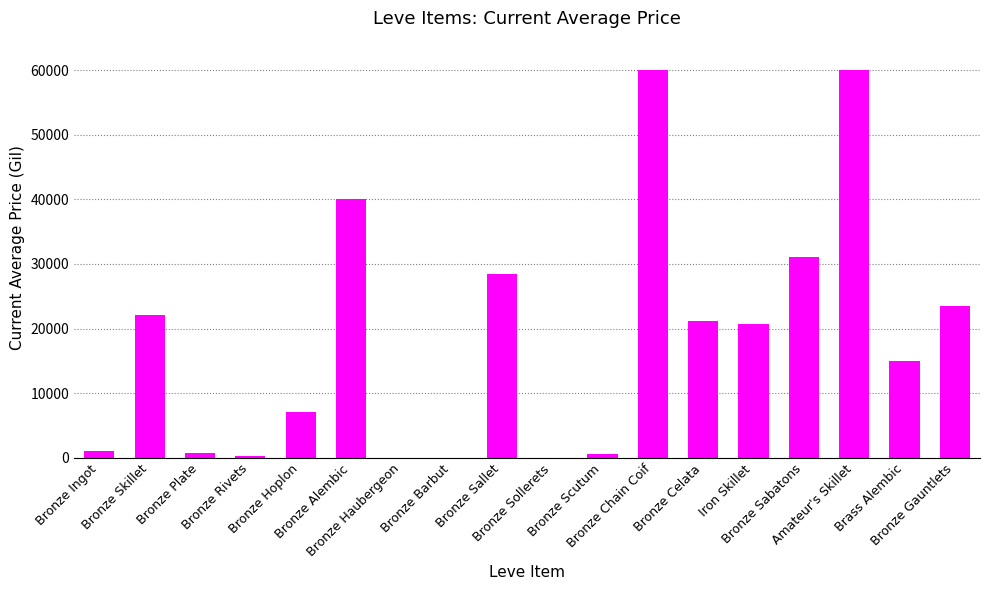

Are the bars grouped side by side (vs. stacked)?

No